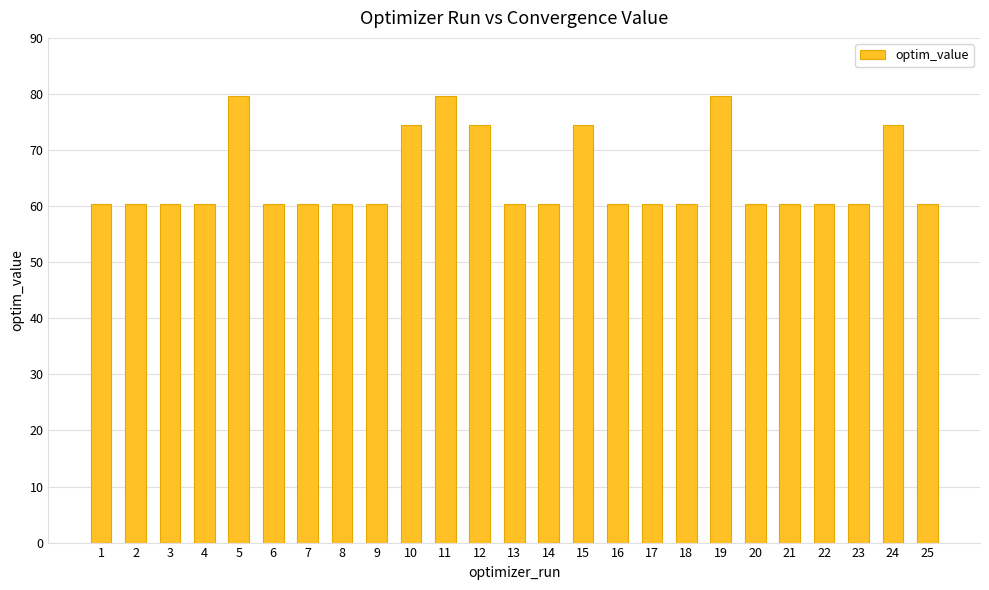

Reading left to right, transcribe all the data shown in this chart.

60.4	60.4	60.4	60.4	79.7	60.4	60.4	60.4	60.4	74.4	79.7	74.4	60.4	60.4	74.4	60.4	60.4	60.4	79.7	60.4	60.4	60.4	60.4	74.4	60.4